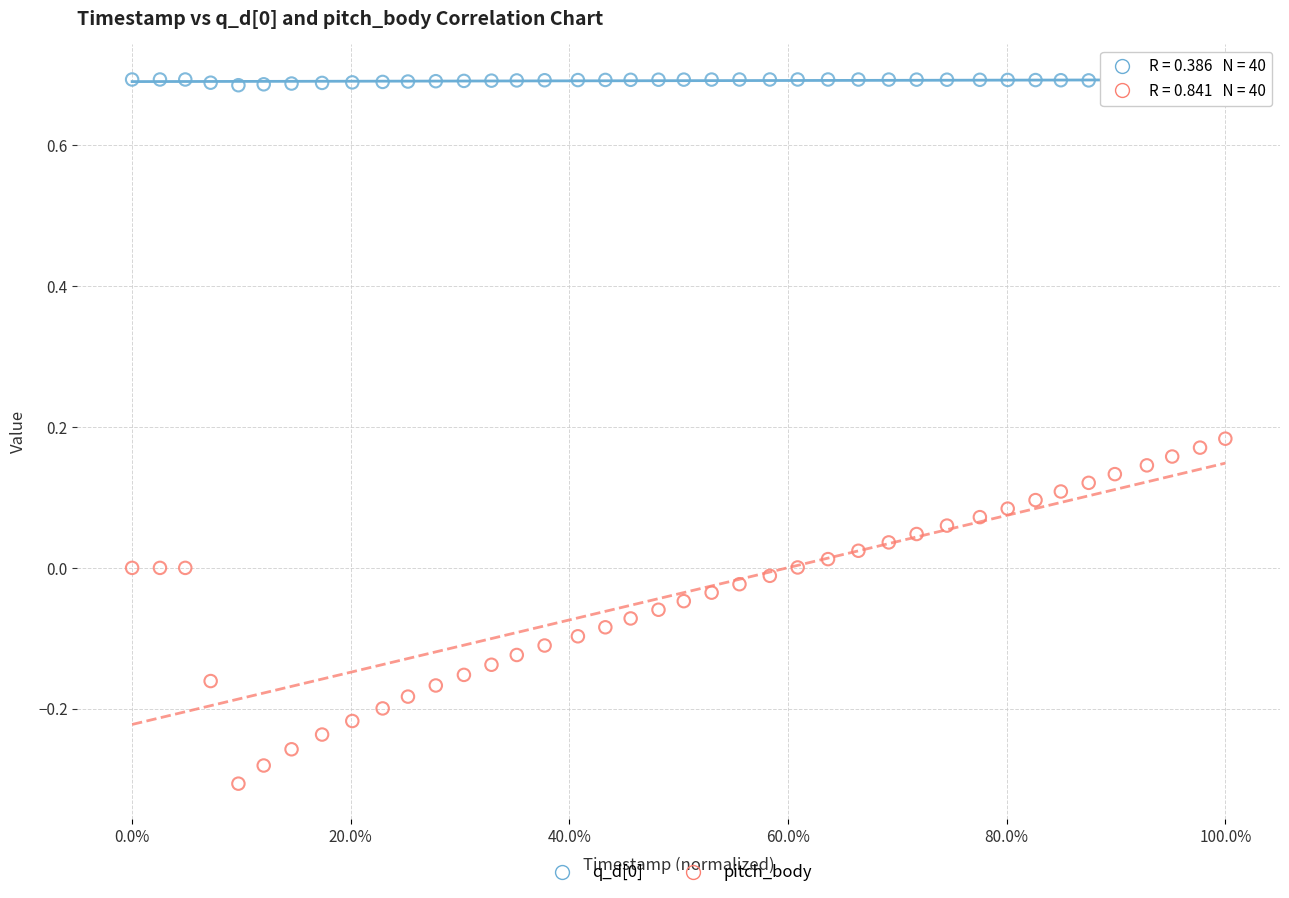

Across all data points, what is the range of X values (max minus min)?

1.0